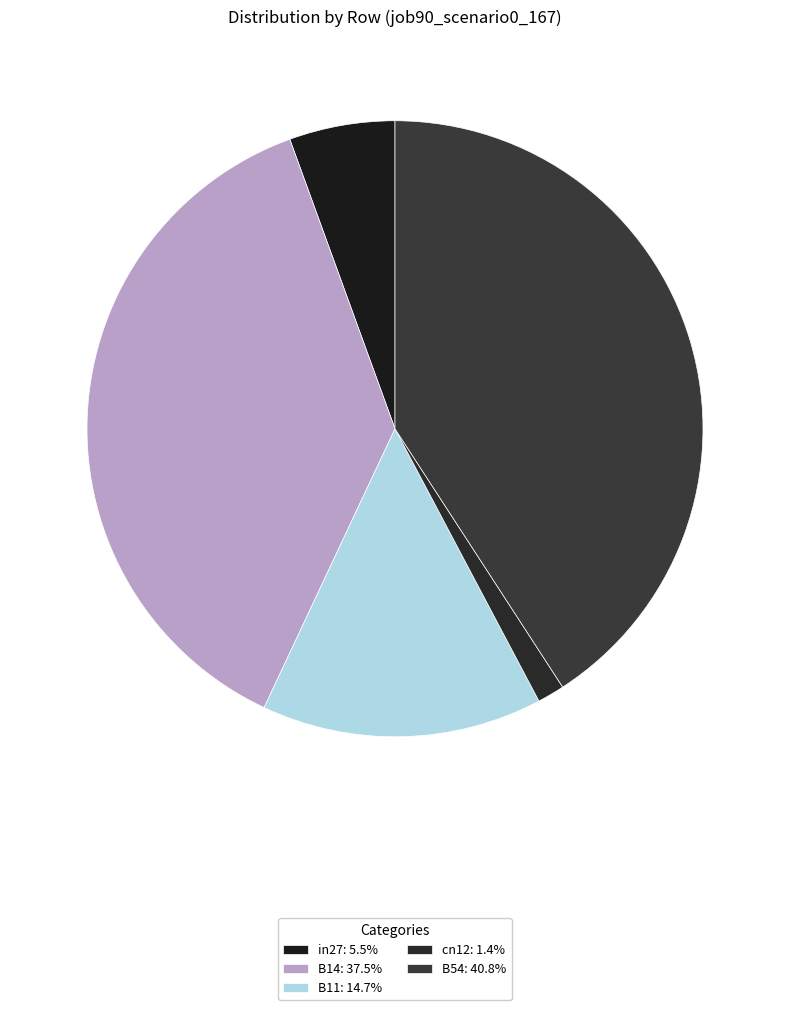

Does any single category account for the majority?

No